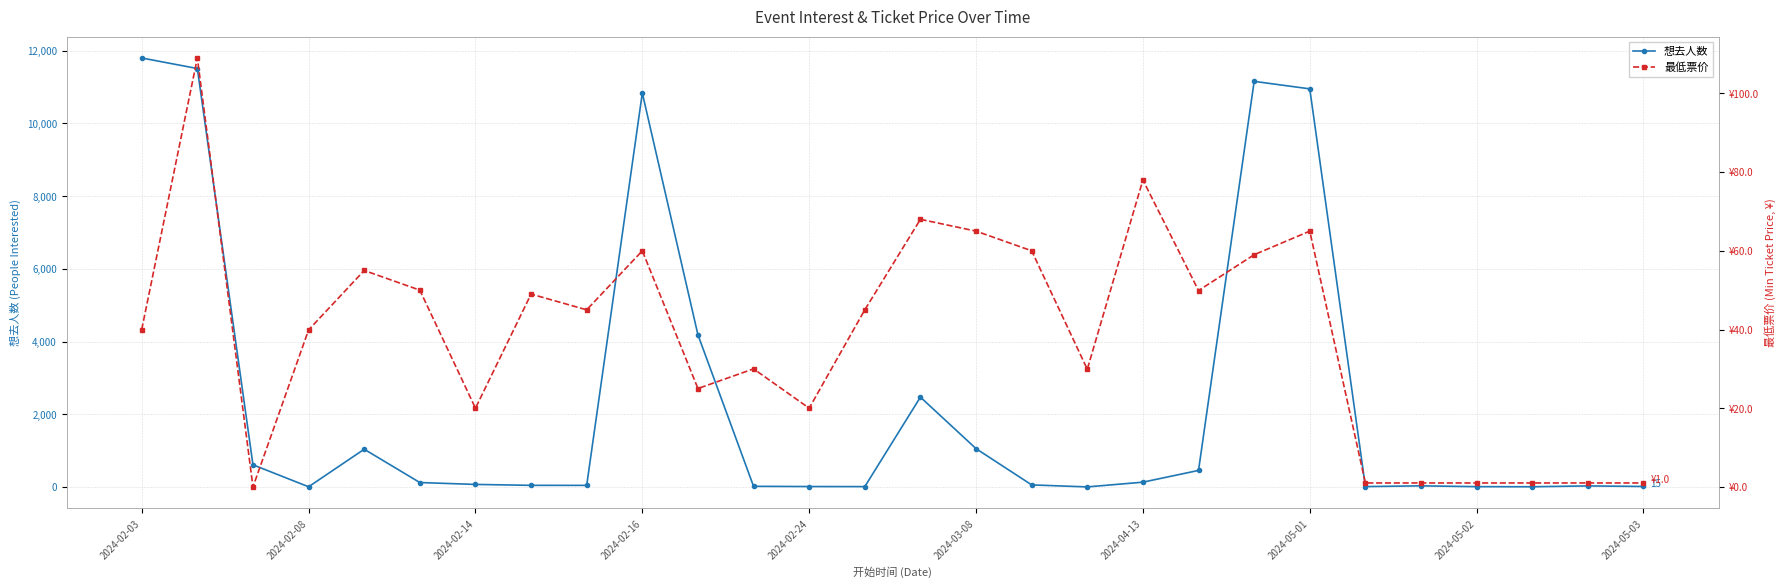

What is the maximum value shown in the chart?

11799.0